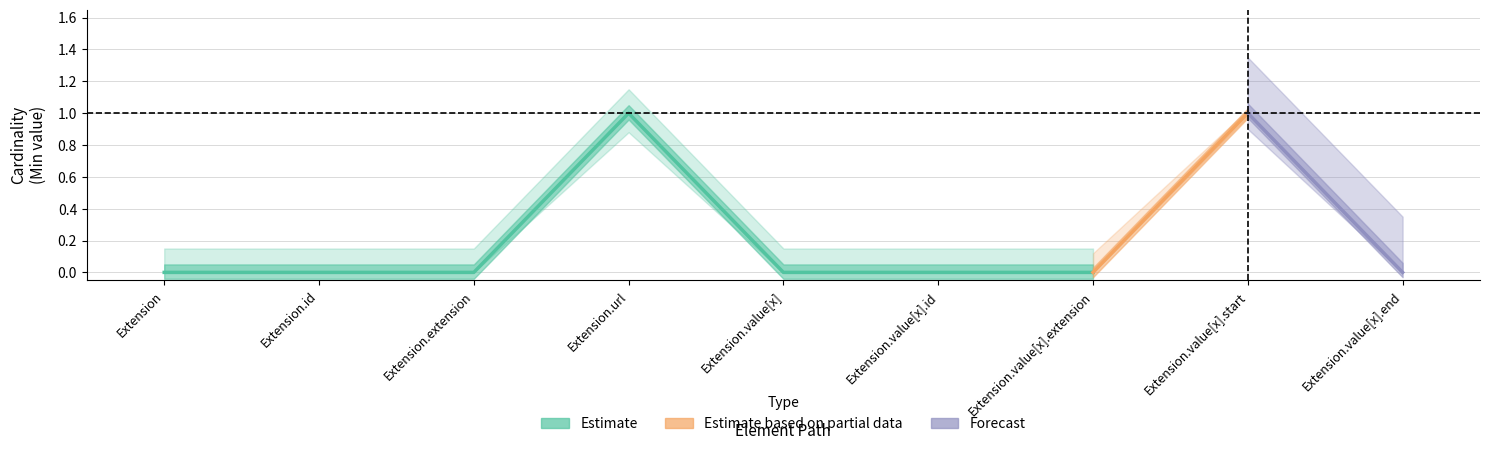

How many lines are shown in the chart?

2